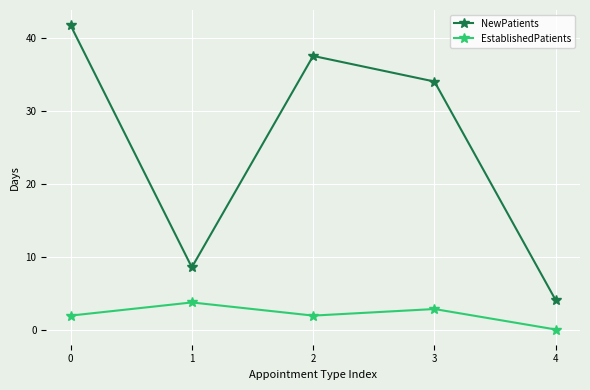

What is the difference between the maximum and minimum values in the EstablishedPatients series?

3.7